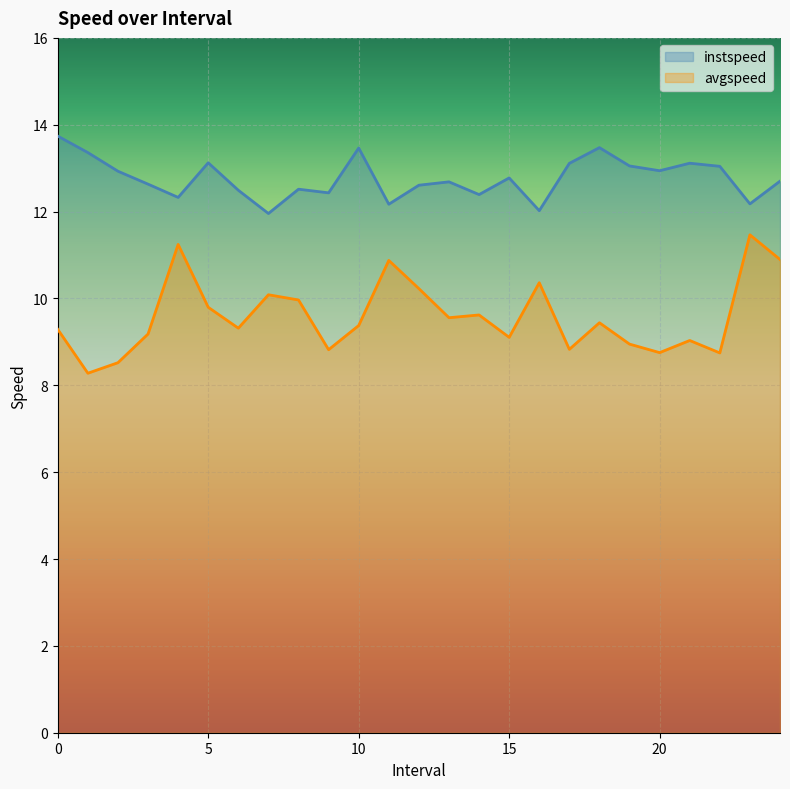

How many interior local peaks does the avgspeed series have?

8